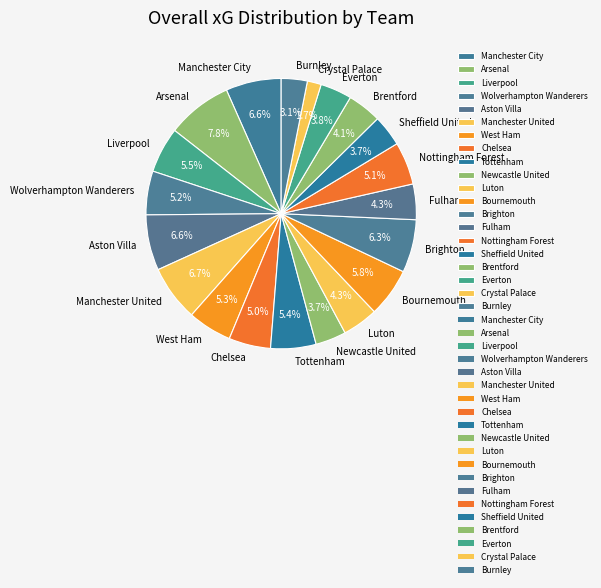

To the nearest percent, what percentage of the pie is West Ham?

5%